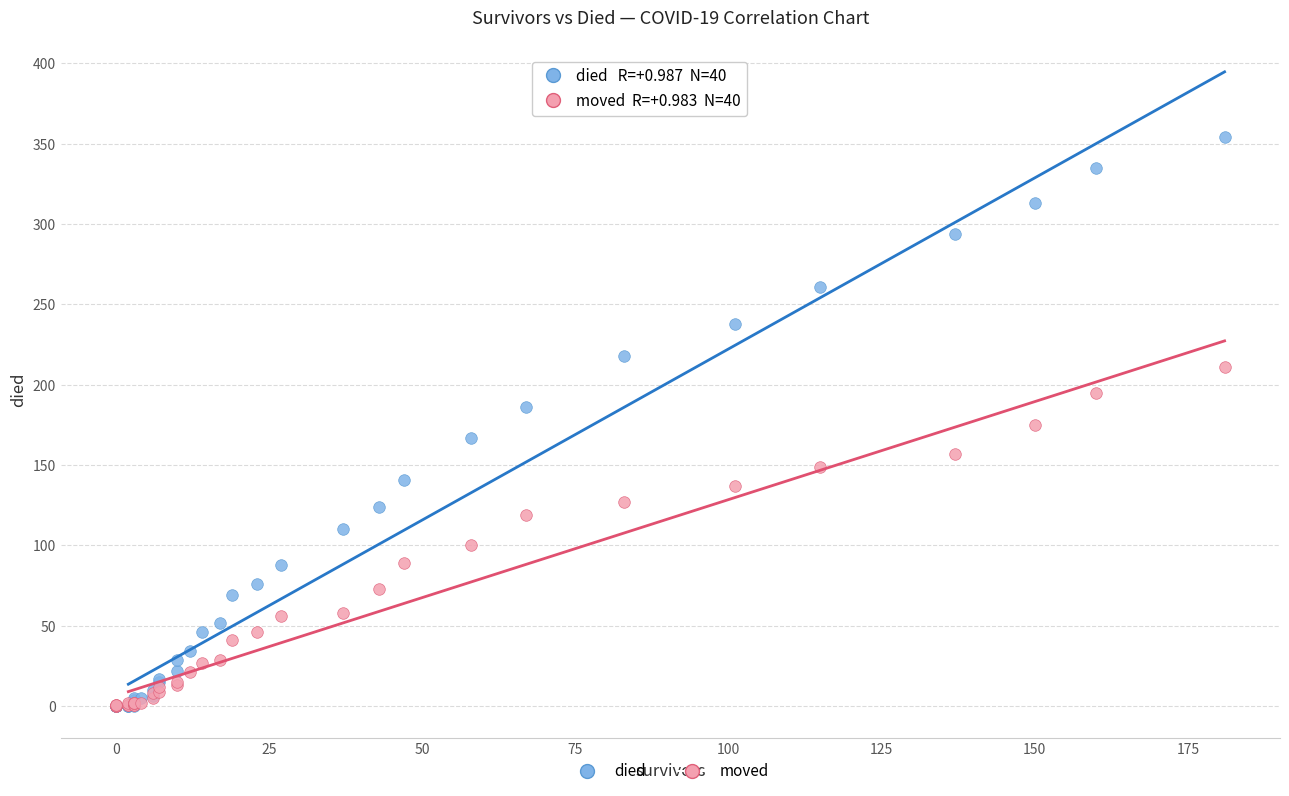

What are all the series names shown in the legend?

died, moved